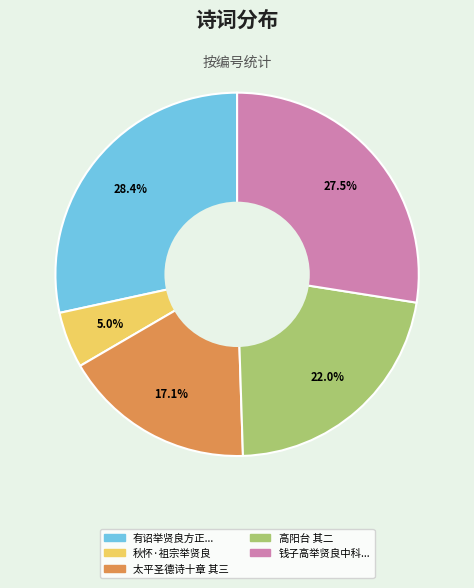

Does any single category account for the majority?

No